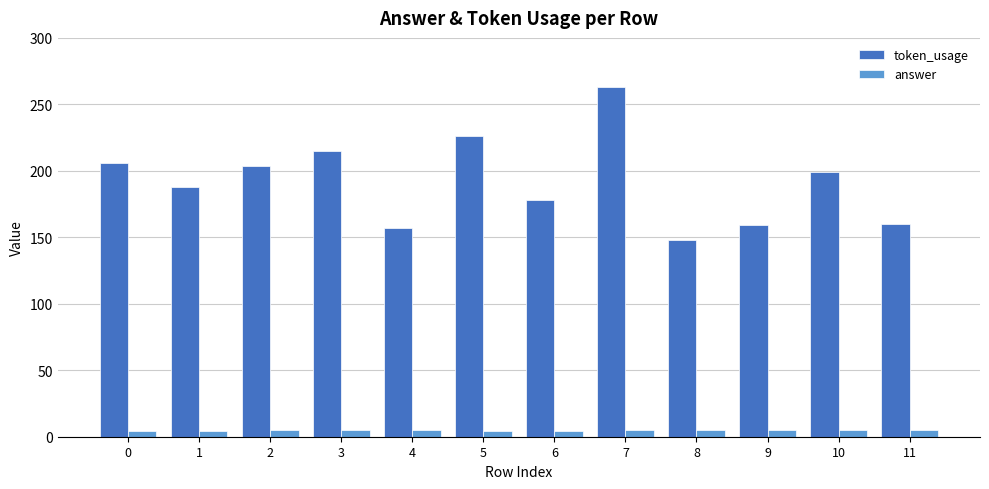

What is the difference between the maximum and second lowest values in the token_usage series?

106